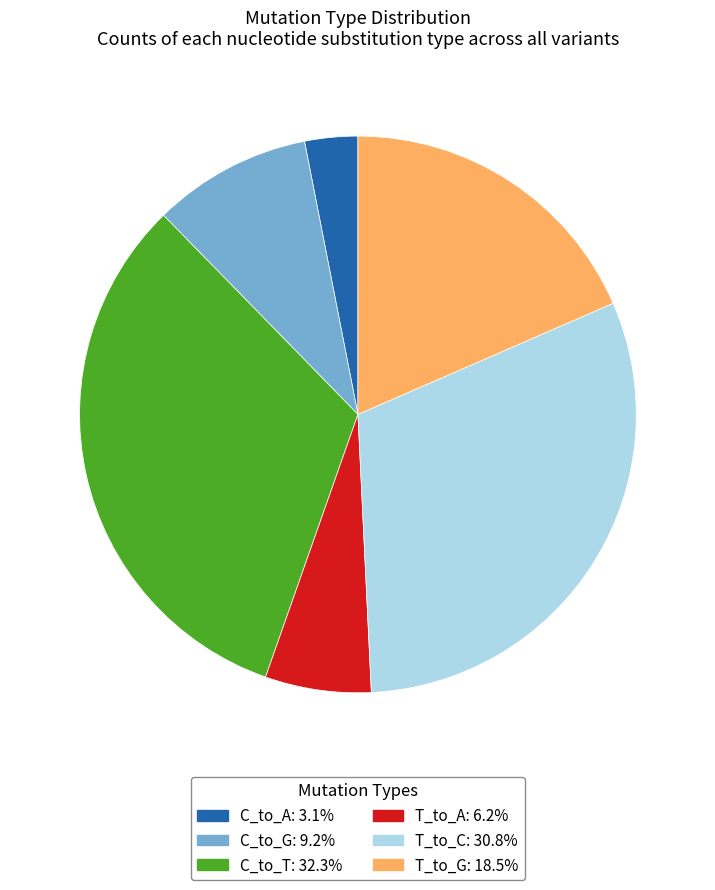

Is there a majority slice in this chart?

No